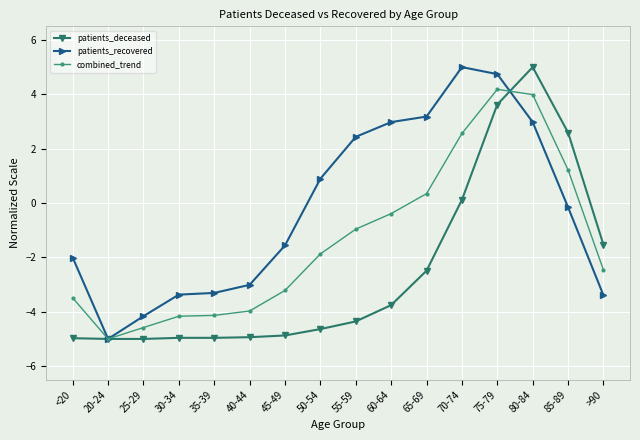

Which series changed the most between <20 and 30-34?

patients_recovered